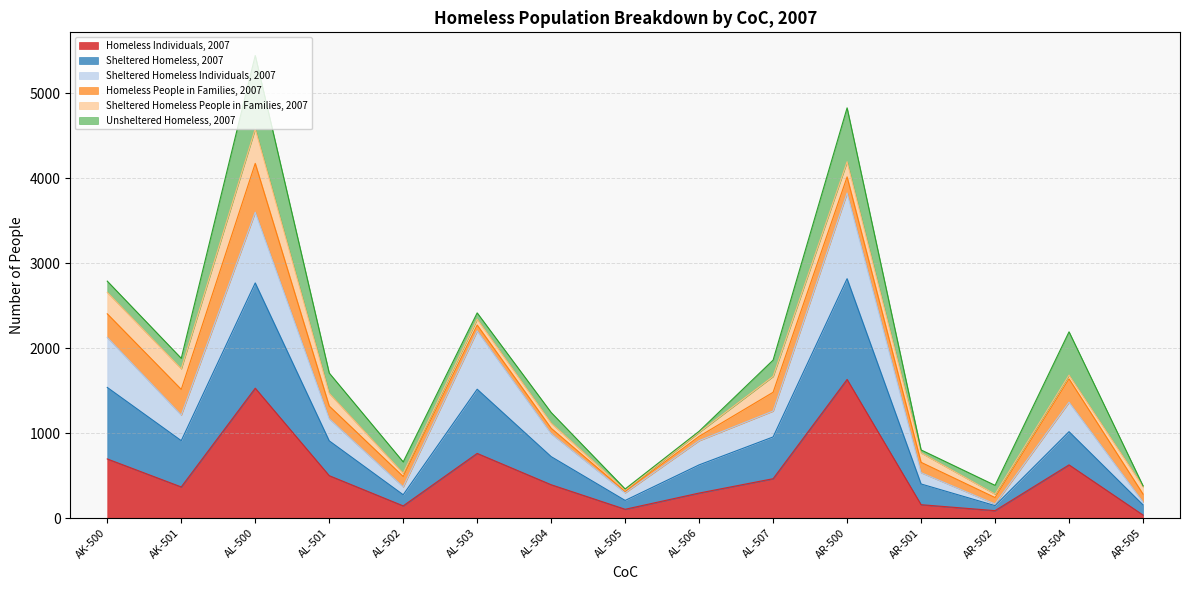

In Sheltered Homeless Individuals, 2007, how many points are higher than both neighbors (excluding endpoints)?

4